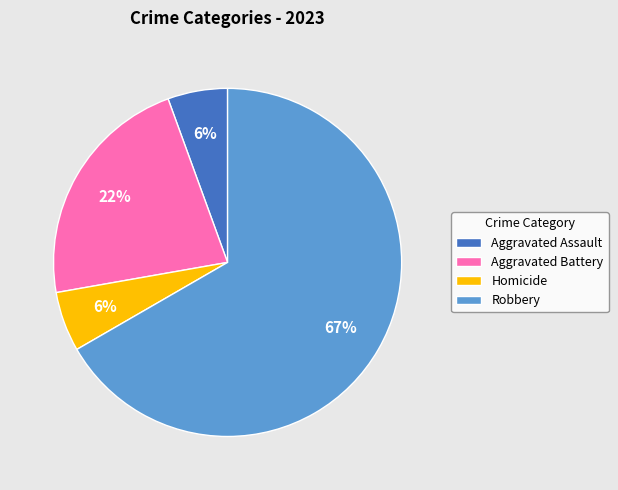

Is Aggravated Battery the majority of the pie?

No